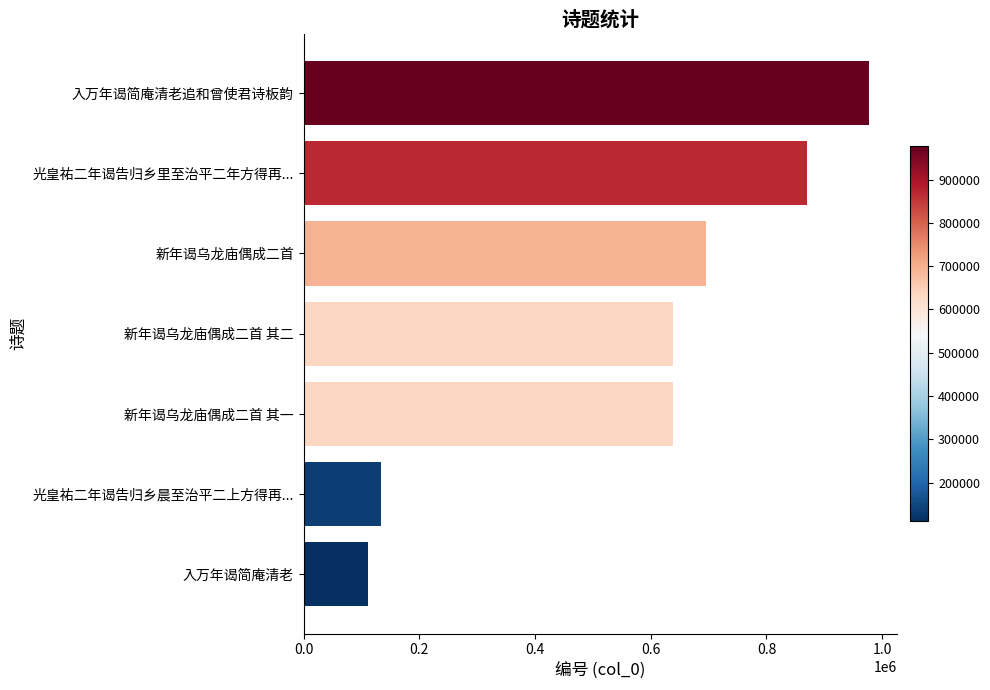

Which has a higher value, 新年谒乌龙庙偶成二首 其一 or 光皇祐二年谒告归乡里至治平二年方得再...?

光皇祐二年谒告归乡里至治平二年方得再...